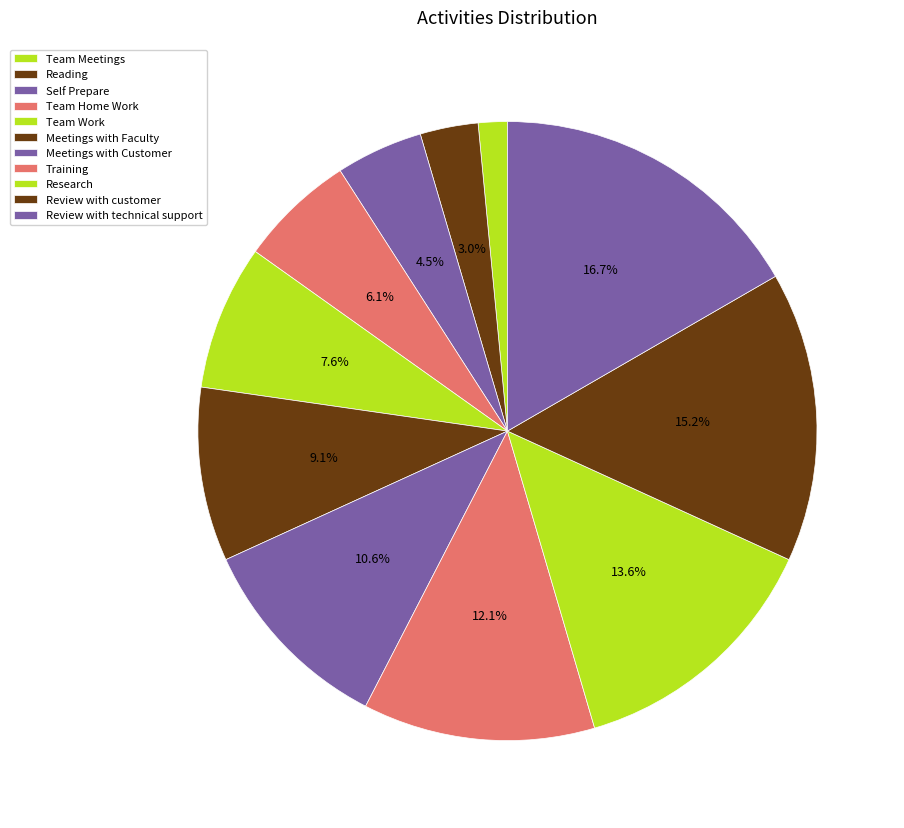

Does any single category account for the majority?

No